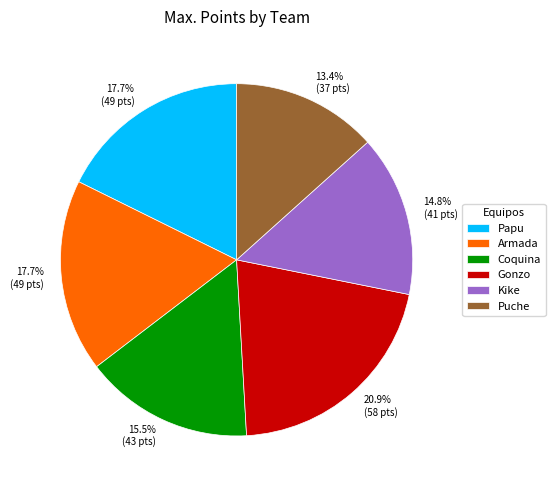

To the nearest percent, what is the average slice percentage?

17%